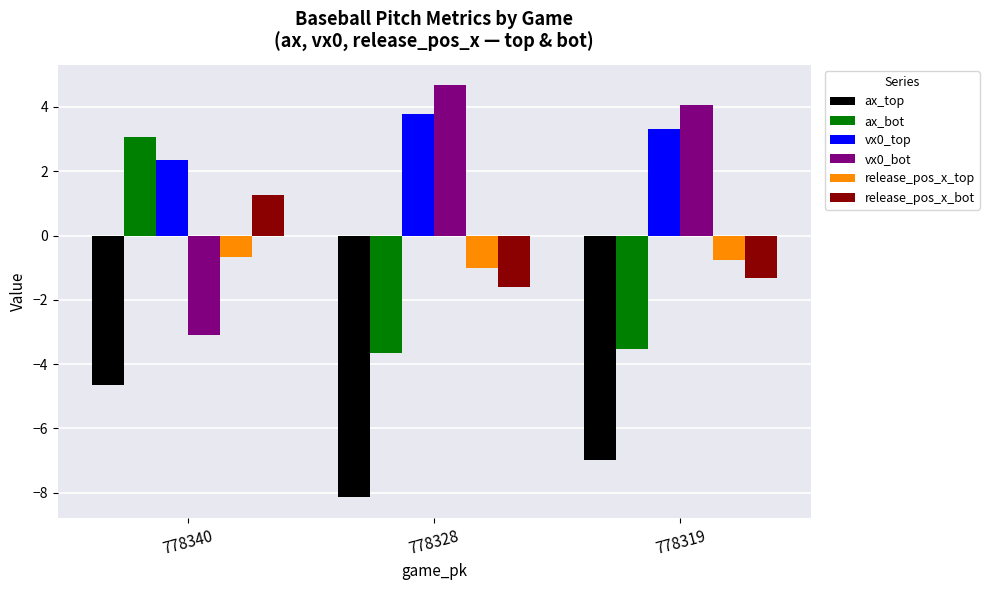

Reading right to left, transcribe all the data shown in this chart.

ax_top: 778319=-7.0	778328=-8.1	778340=-4.6
ax_bot: 778319=-3.5	778328=-3.7	778340=3.1
vx0_top: 778319=3.3	778328=3.8	778340=2.3
vx0_bot: 778319=4.1	778328=4.7	778340=-3.1
release_pos_x_top: 778319=-0.8	778328=-1.0	778340=-0.7
release_pos_x_bot: 778319=-1.3	778328=-1.6	778340=1.3